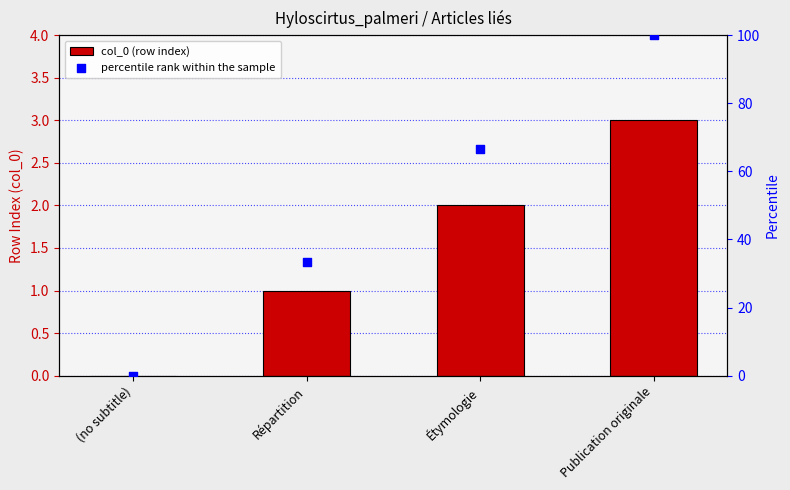

Which series contains the lowest Y value?

col_0 (row index)